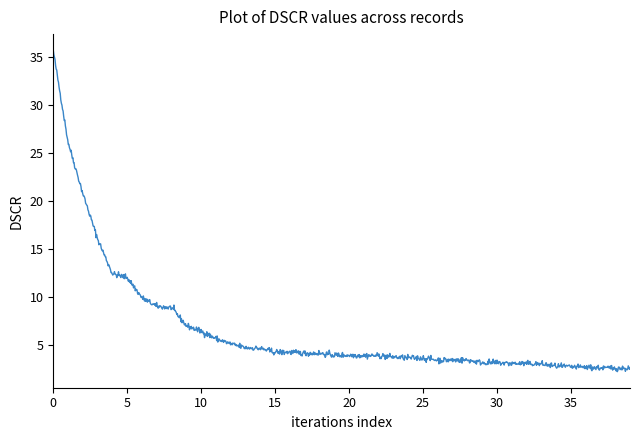

What is the difference between the maximum and minimum values?

33.5